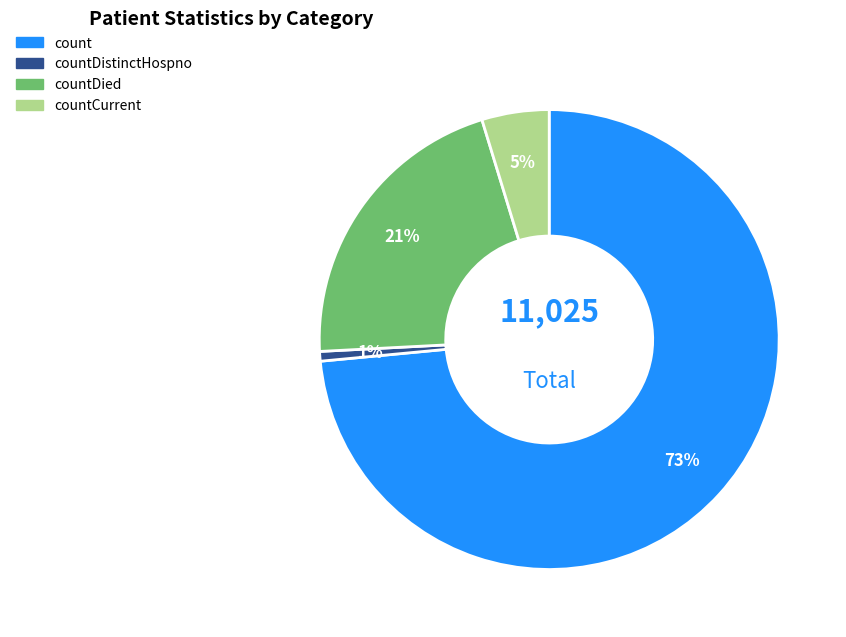

Is there a majority slice in this chart?

Yes